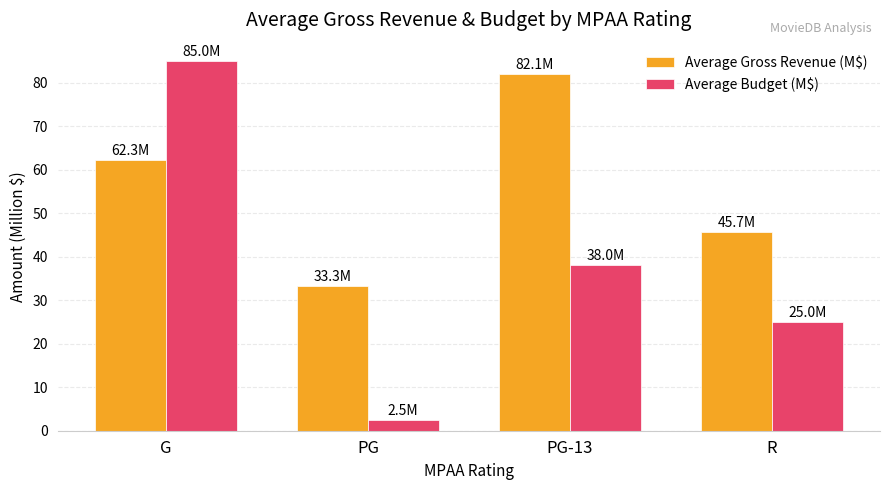

True or false: Average Gross Revenue (M$) has a value of 82.1 at PG-13.

True